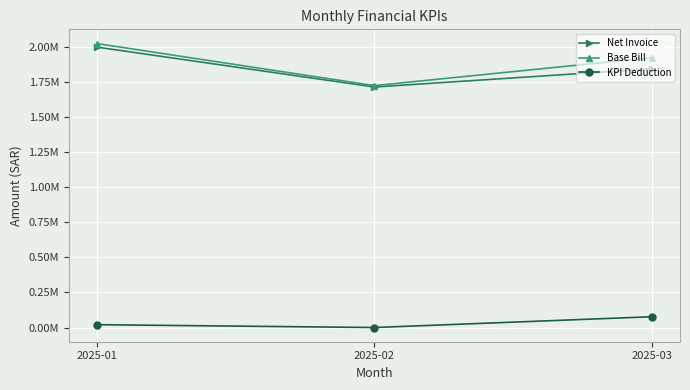

What are all the series names shown in the legend?

Net Invoice, Base Bill, KPI Deduction